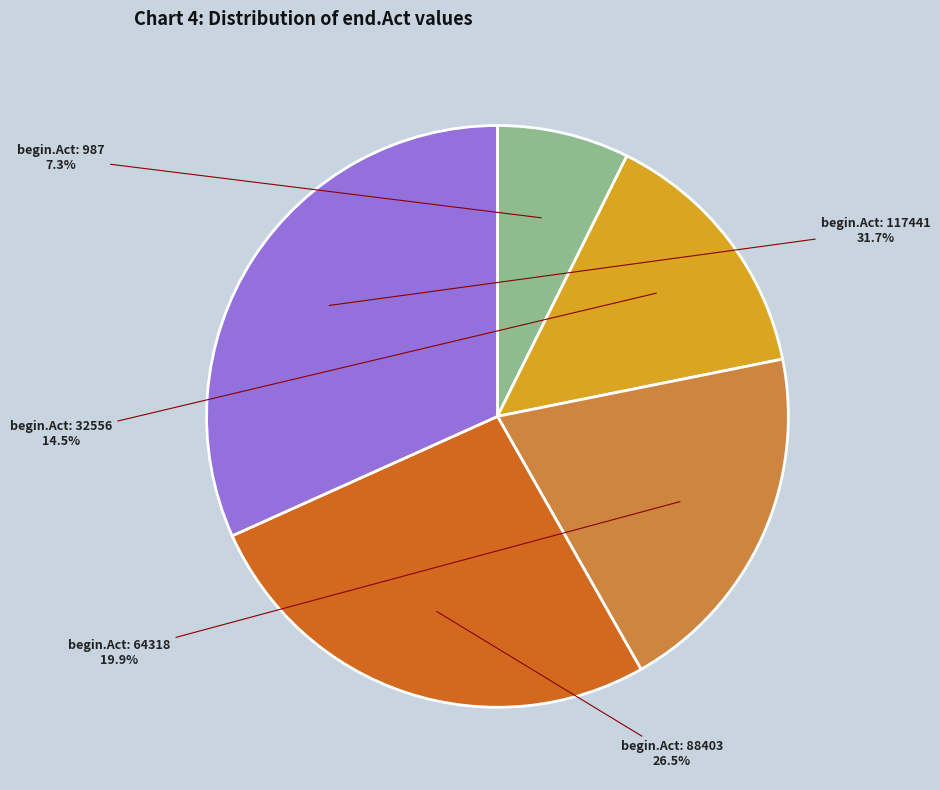

Is there any slice that represents more than half of the pie?

No